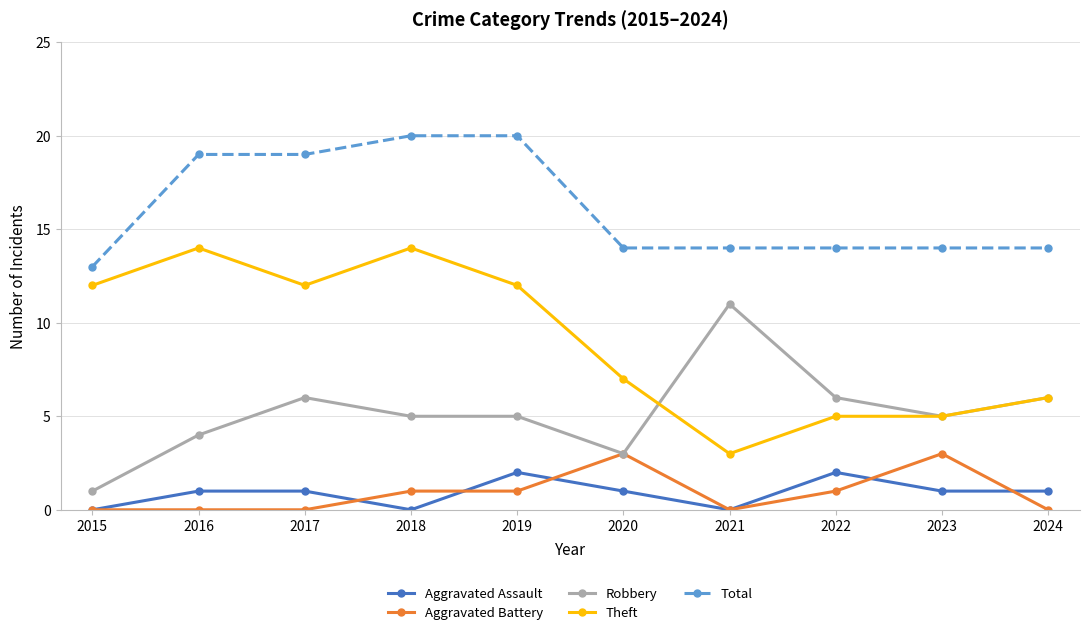

What is the difference between the Aggravated Battery values at 2022 and 2021?

1